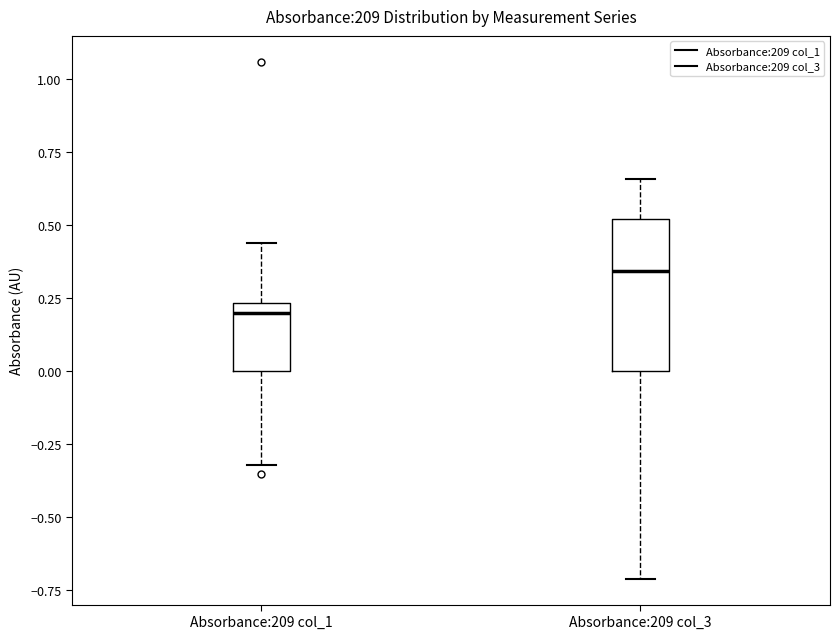

Where is the upper edge of the box for Absorbance:209 col_1 on the y-axis? The values are not printed on the chart, so give them approximately, as read against the axis.

0.25